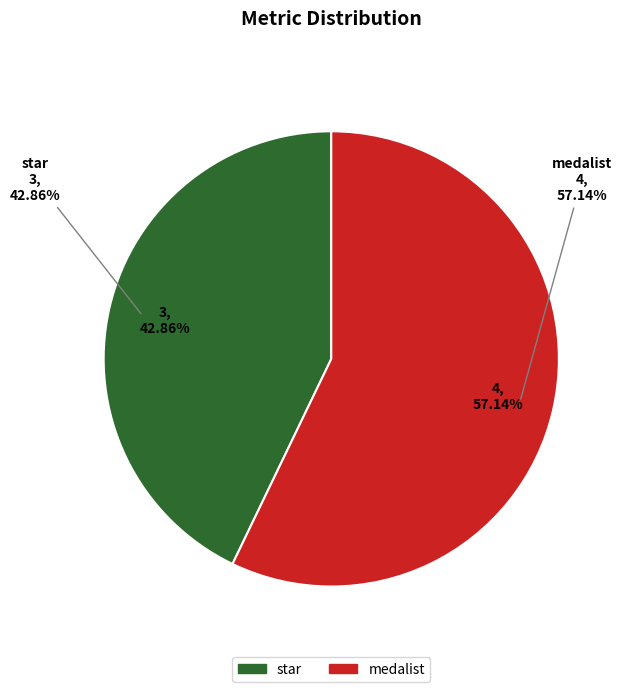

Count the number of slices in the pie.

2